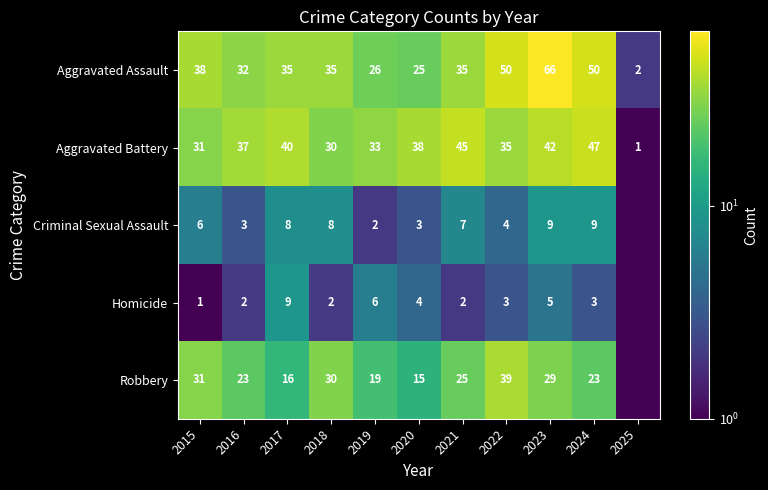

What is the spread (max minus min) of values at 2019?

31.0